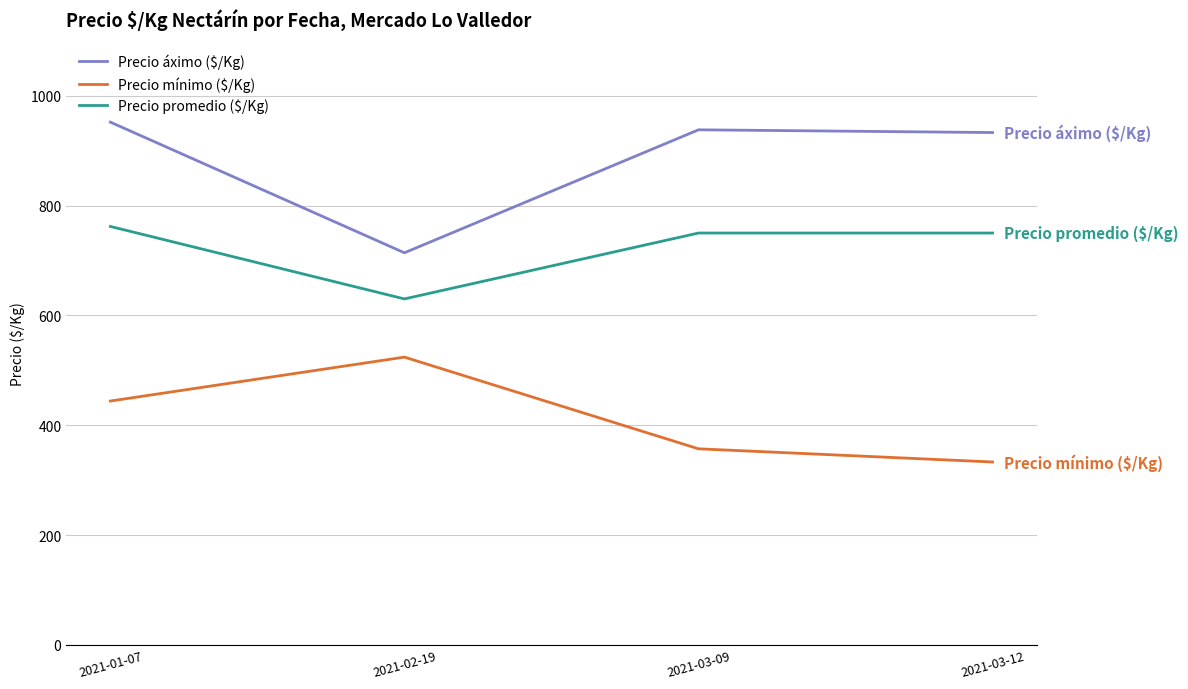

Read the Precio promedio ($/Kg) value at 2021-03-12, to the nearest 5.

750